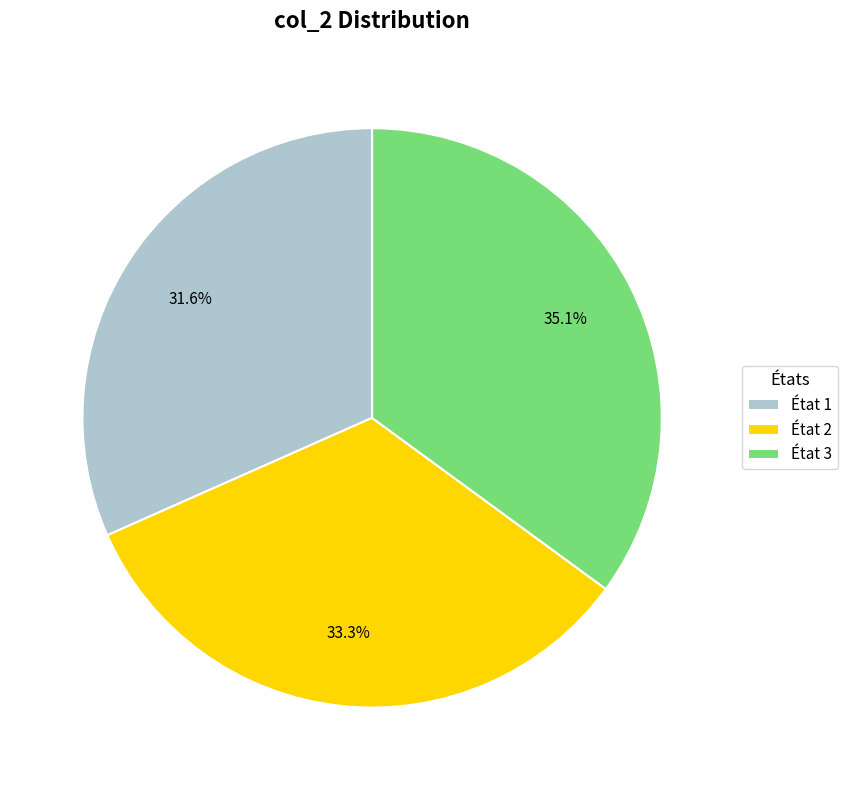

Is the sum of État 2 and État 1 greater than half?

Yes